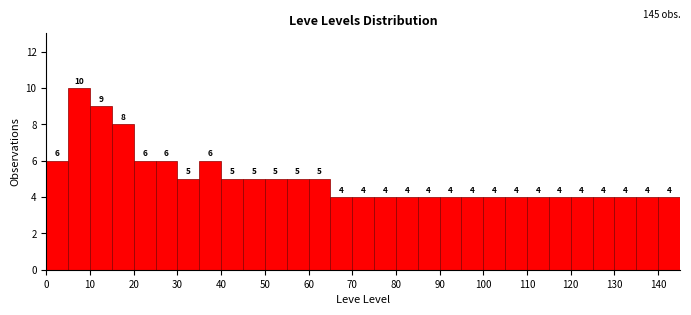

Reading left to right, transcribe this chart: for each bar, give the range it covers on the x-axis and its height.

0 to 5: 6
5 to 10: 10
10 to 15: 9
15 to 20: 8
20 to 25: 6
25 to 30: 6
30 to 35: 5
35 to 40: 6
40 to 45: 5
45 to 50: 5
50 to 55: 5
55 to 60: 5
60 to 65: 5
65 to 70: 4
70 to 75: 4
75 to 80: 4
80 to 85: 4
85 to 90: 4
90 to 95: 4
95 to 100: 4
100 to 105: 4
105 to 110: 4
110 to 115: 4
115 to 120: 4
120 to 125: 4
125 to 130: 4
130 to 135: 4
135 to 140: 4
140 to 145: 4